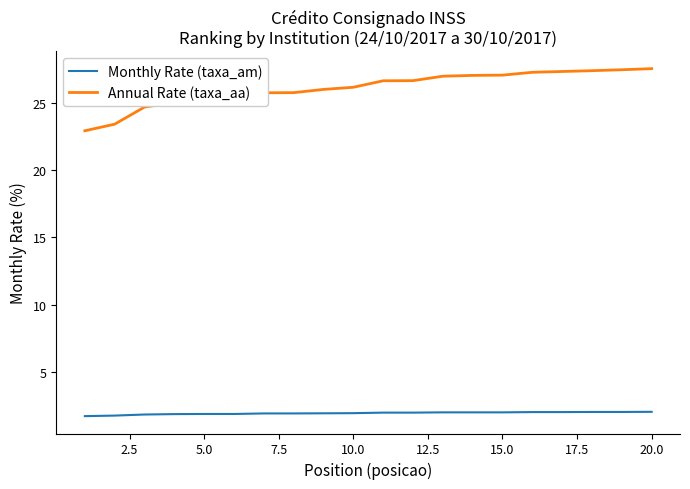

True or false: Monthly Rate (taxa_am) and Annual Rate (taxa_aa) intersect in this chart.

False